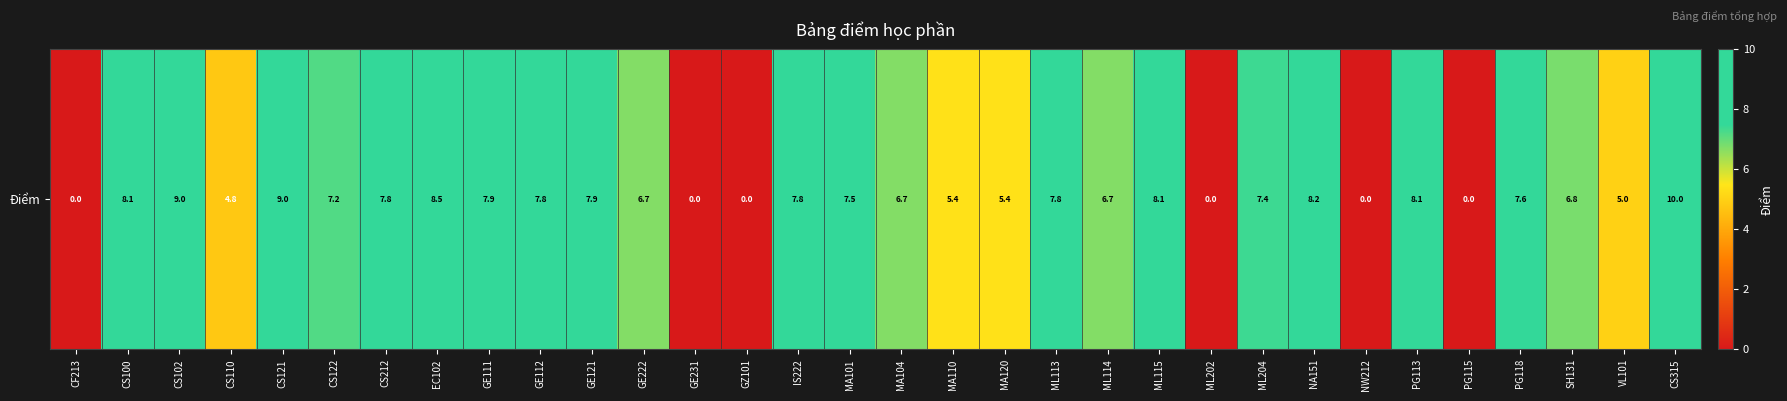

At which label is the value closest to 5?

VL101